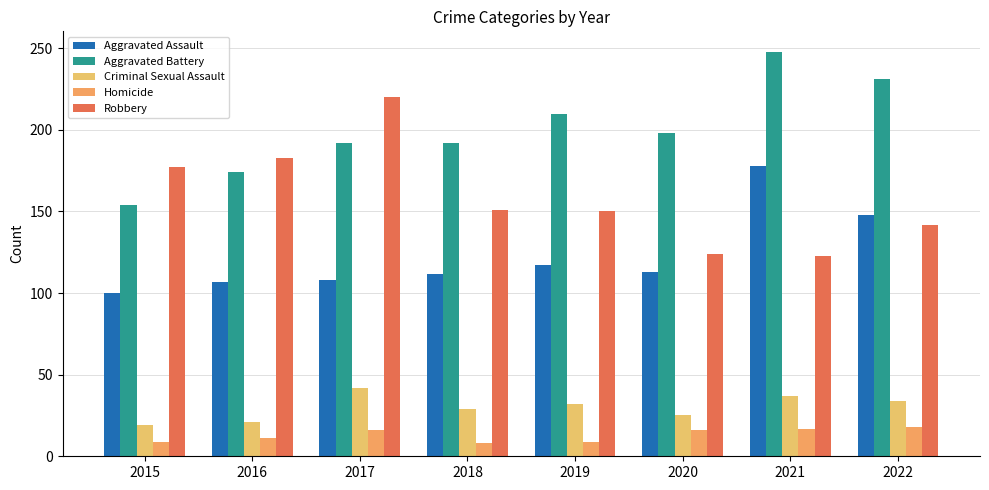

Which category has the highest value in the Aggravated Battery series?

2021